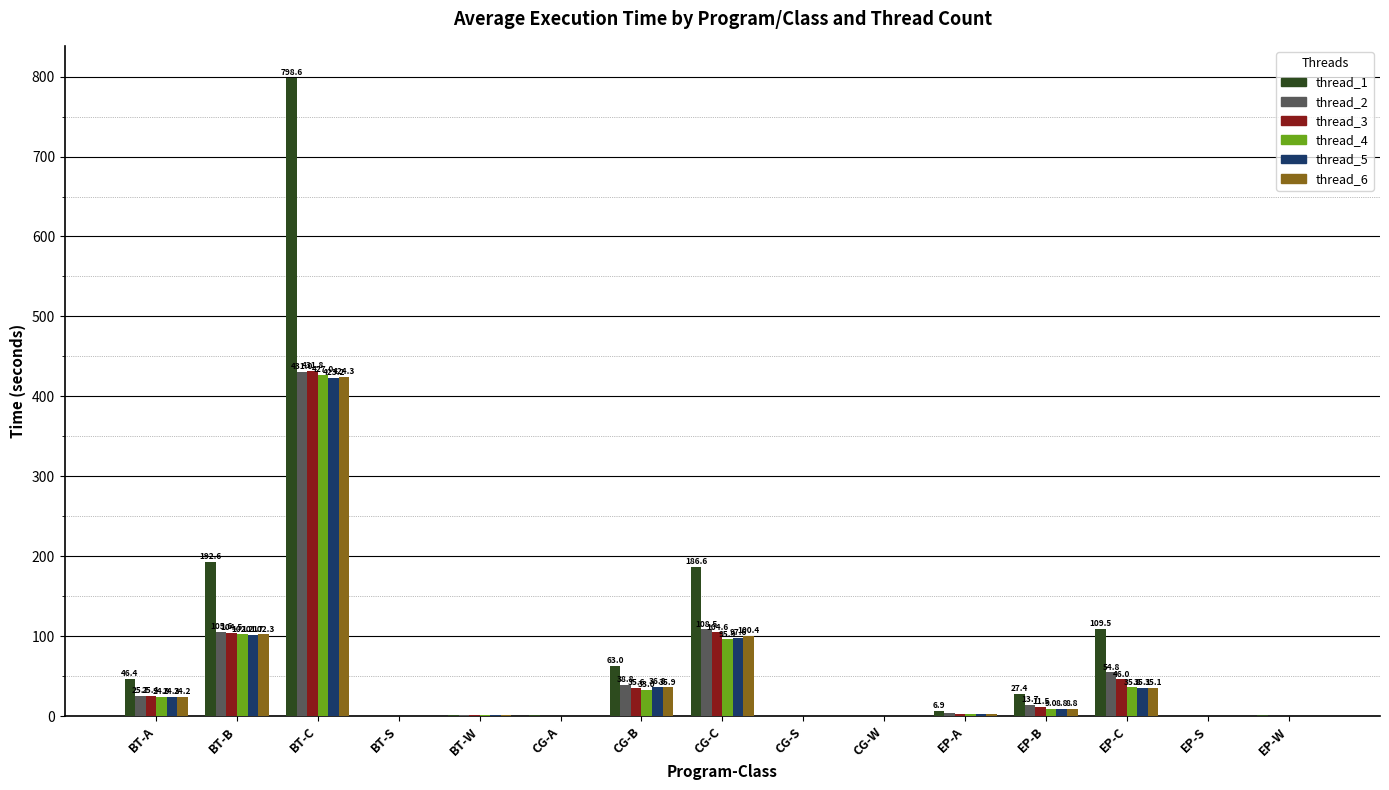

Is the value of thread_2 at BT-B greater than the value of thread_4 at EP-C?

Yes